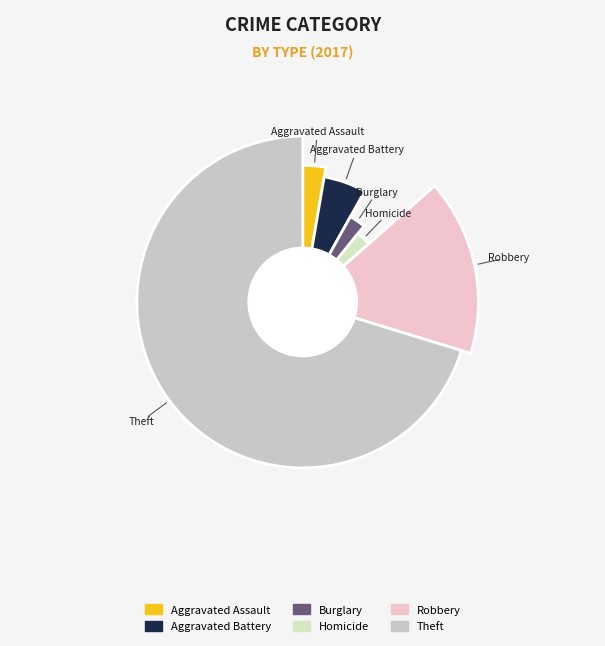

Count the number of slices in the pie.

6